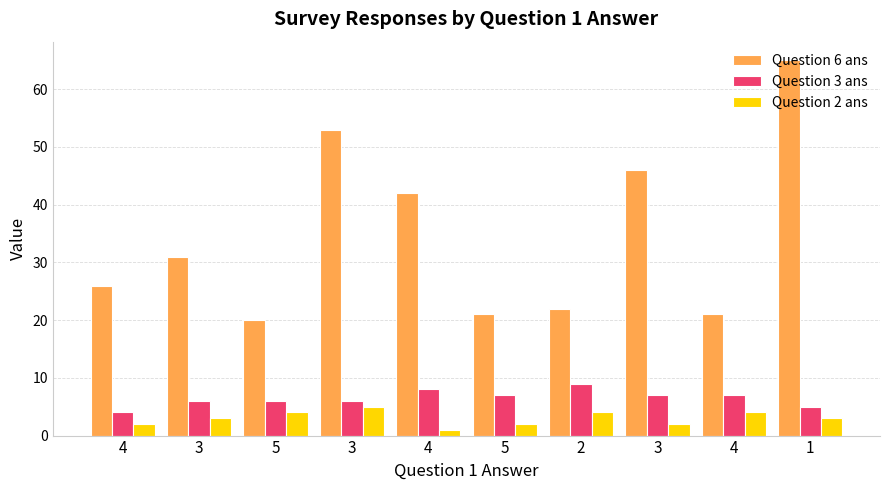

Does the chart contain stacked bars?

No